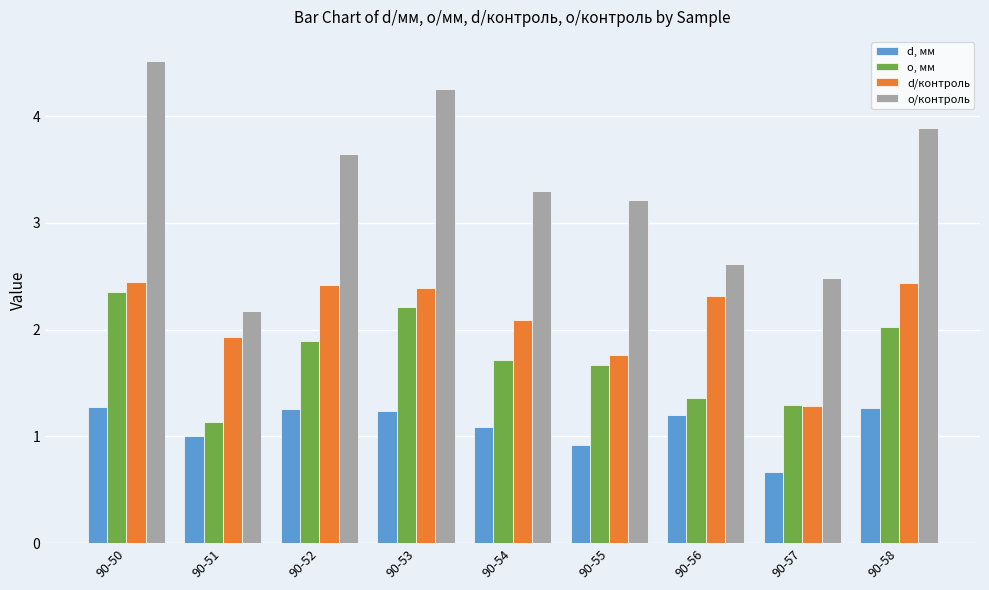

What is the difference between the highest and lowest values at 90-52?

2.4